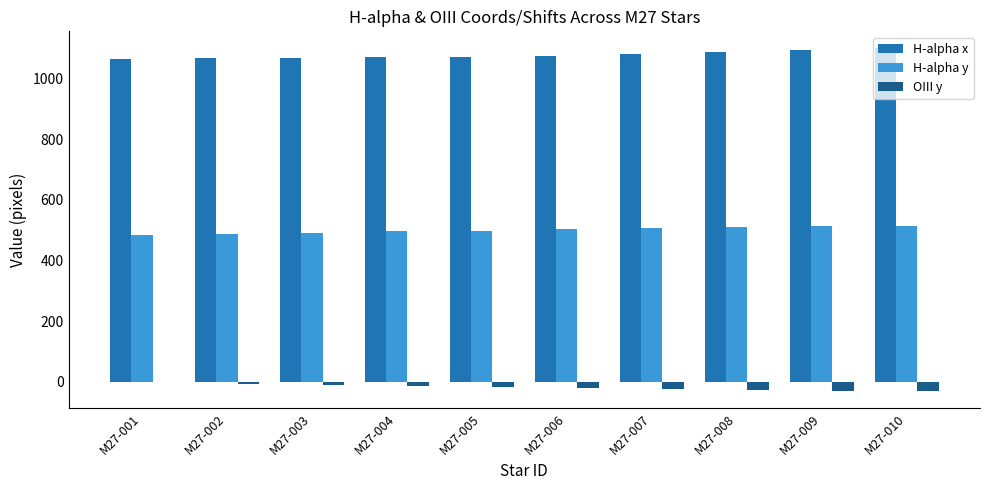

Which series has the largest total across all categories?

H-alpha x